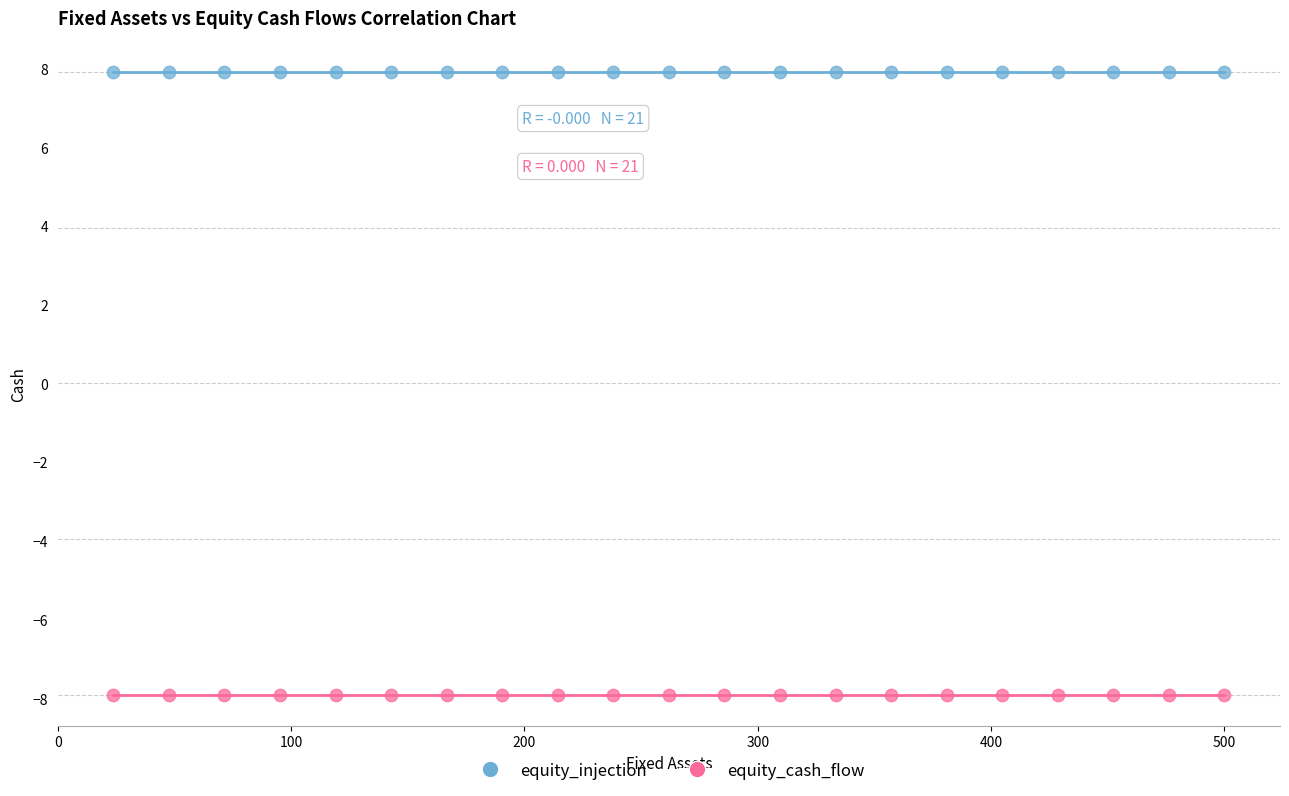

Which series contains the highest Y value?

equity_injection